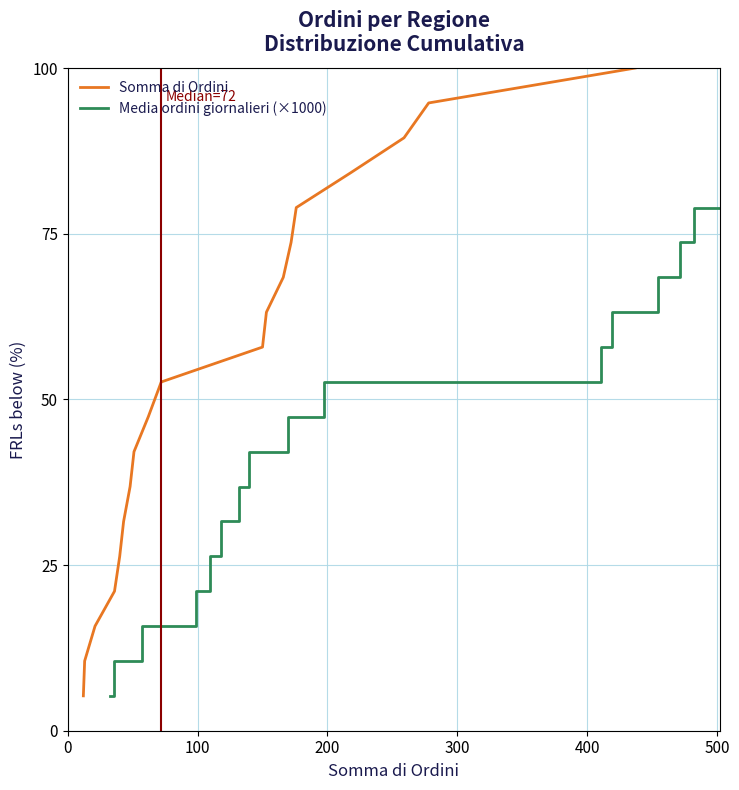

Which series has the largest range (max minus min)?

Somma di Ordini